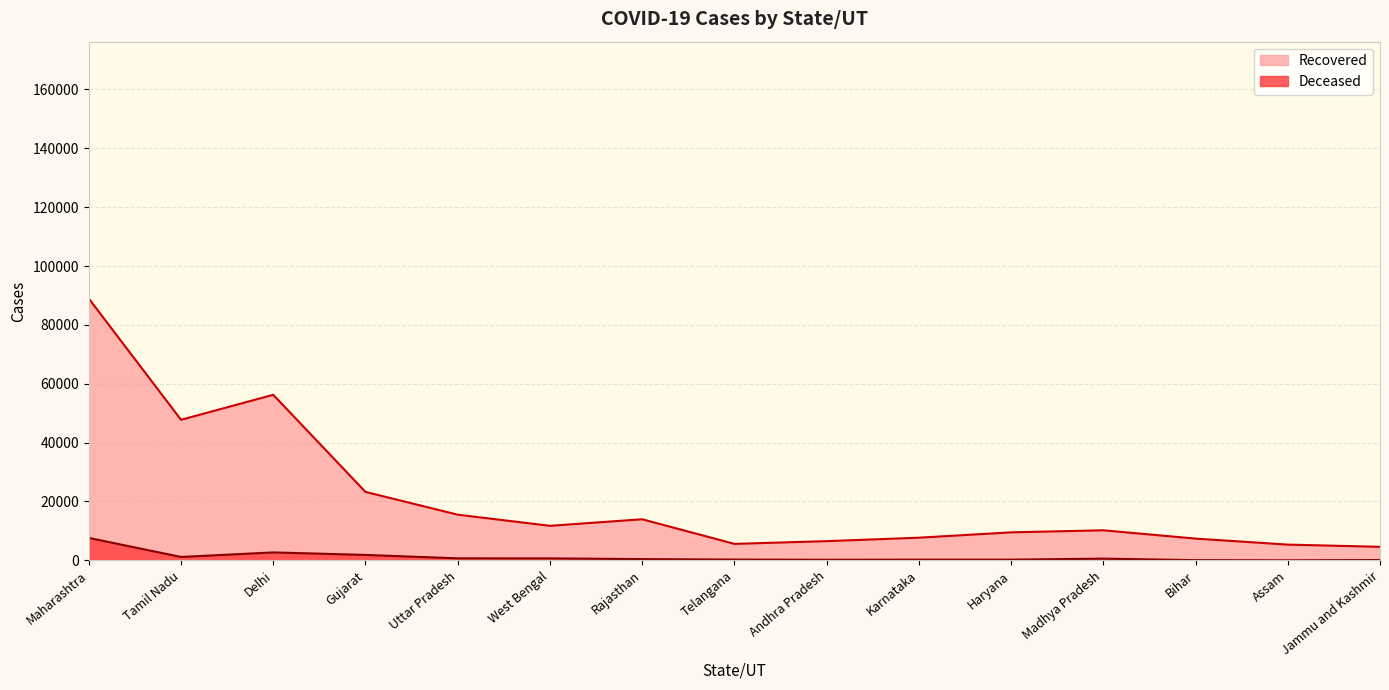

At which category is the sum across all series the highest?

Maharashtra